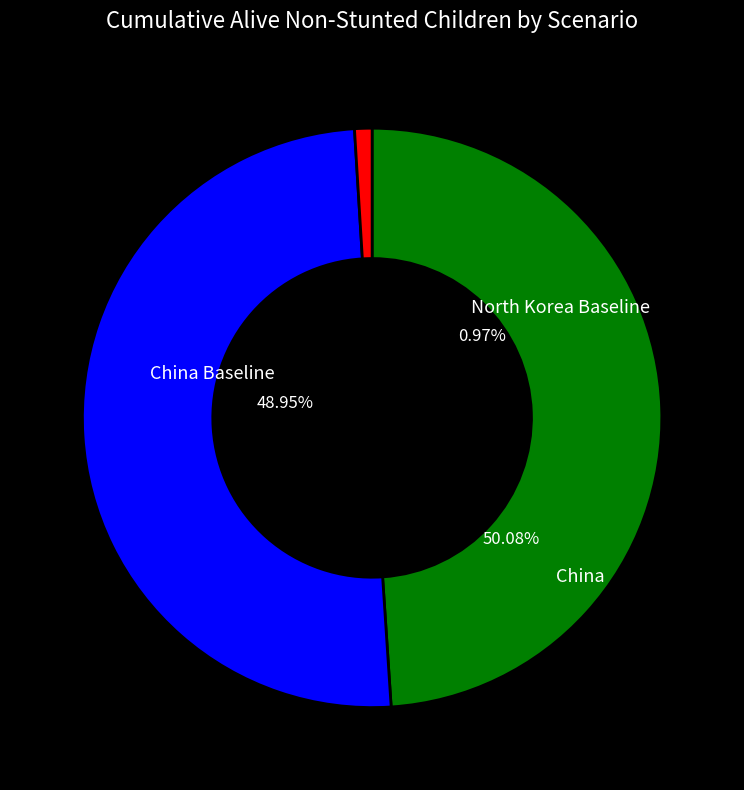

Is it true that North Korea Baseline is 11% of the pie?

False